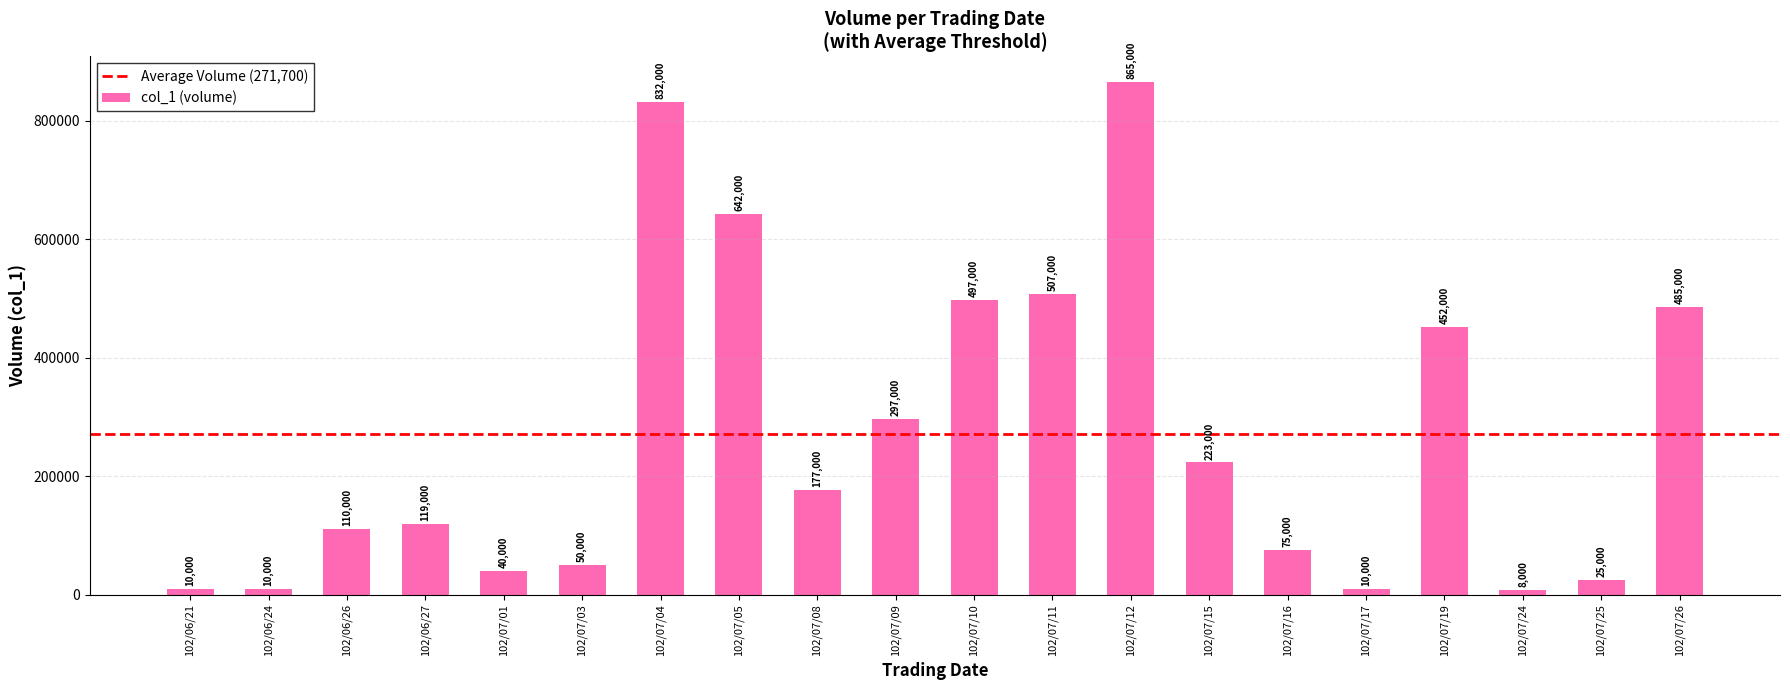

What is the difference between the second highest and second lowest values?

822000